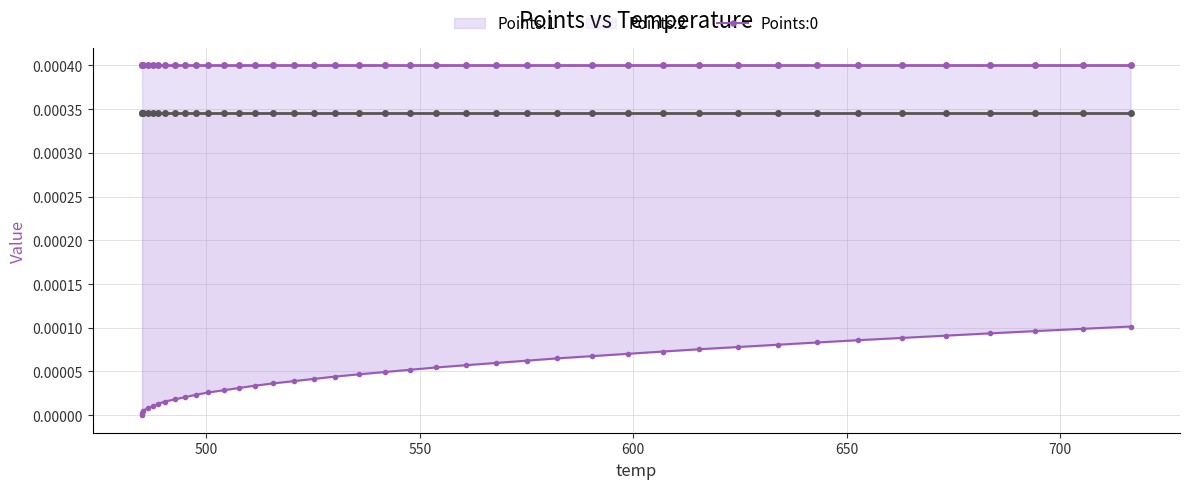

How many distinct data groups are displayed?

3